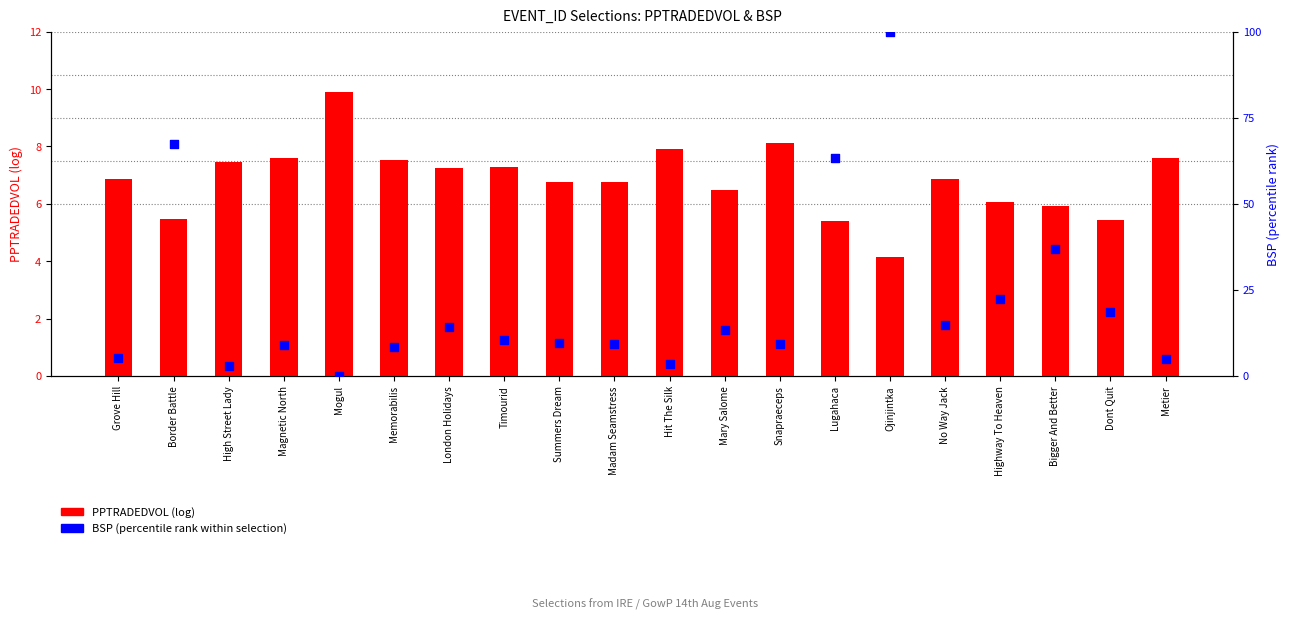

At which category is the sum across all series the highest?

Ojinjintka